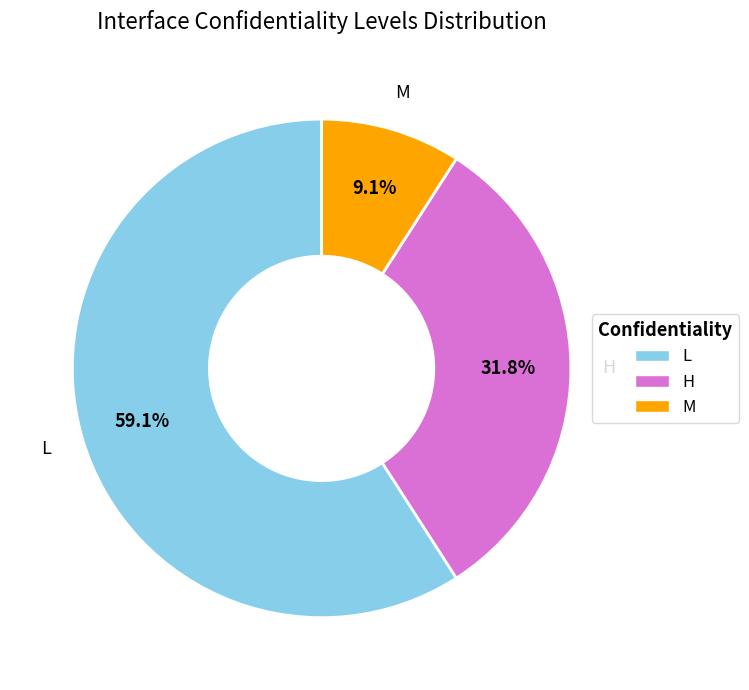

The H slice represents 46% of the pie. True or false?

False